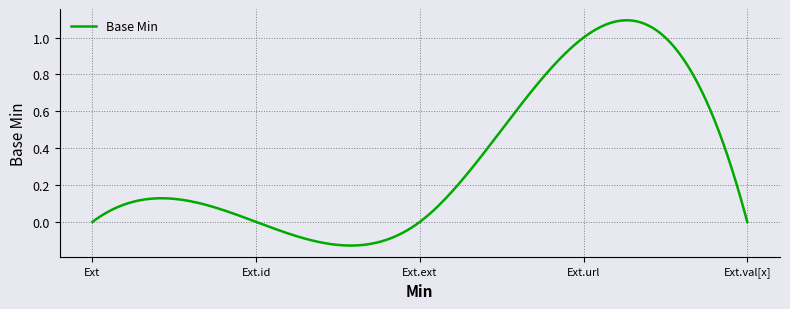

What is the difference between the maximum and minimum values?

1.2